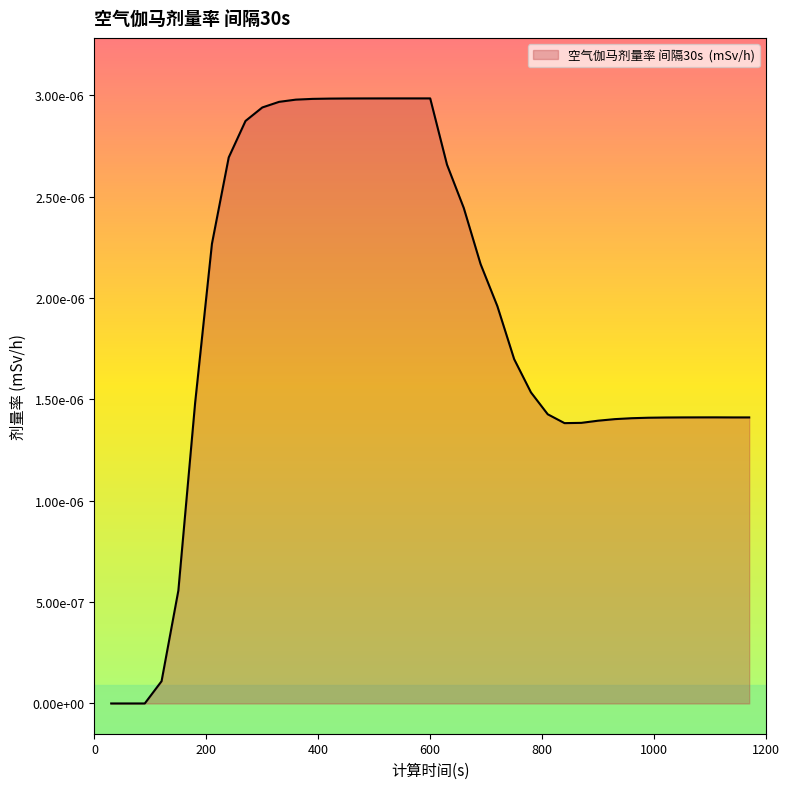

Does the chart display data point markers on the line(s)?

No